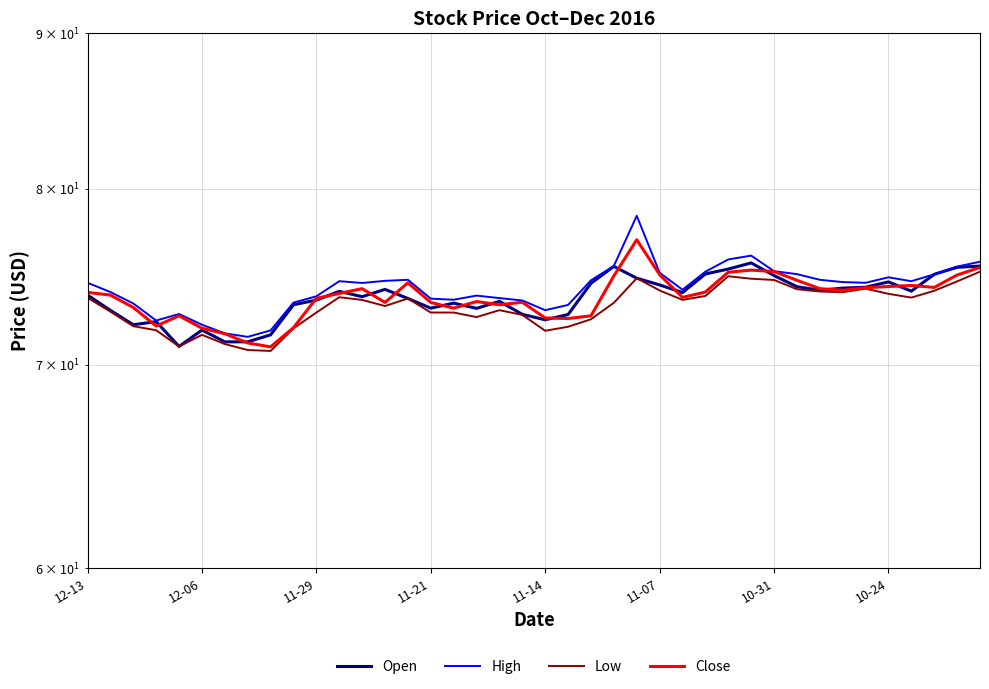

What is the difference between the second highest and minimum values in the Close series?

4.4